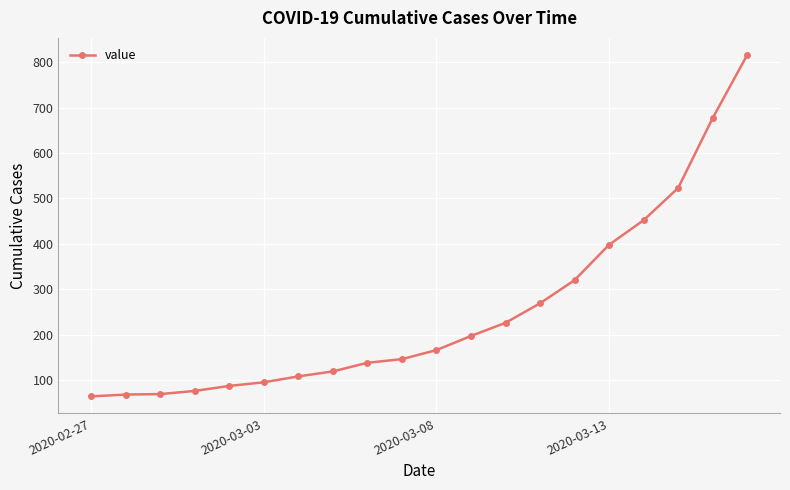

What is the sum of all values?

5014